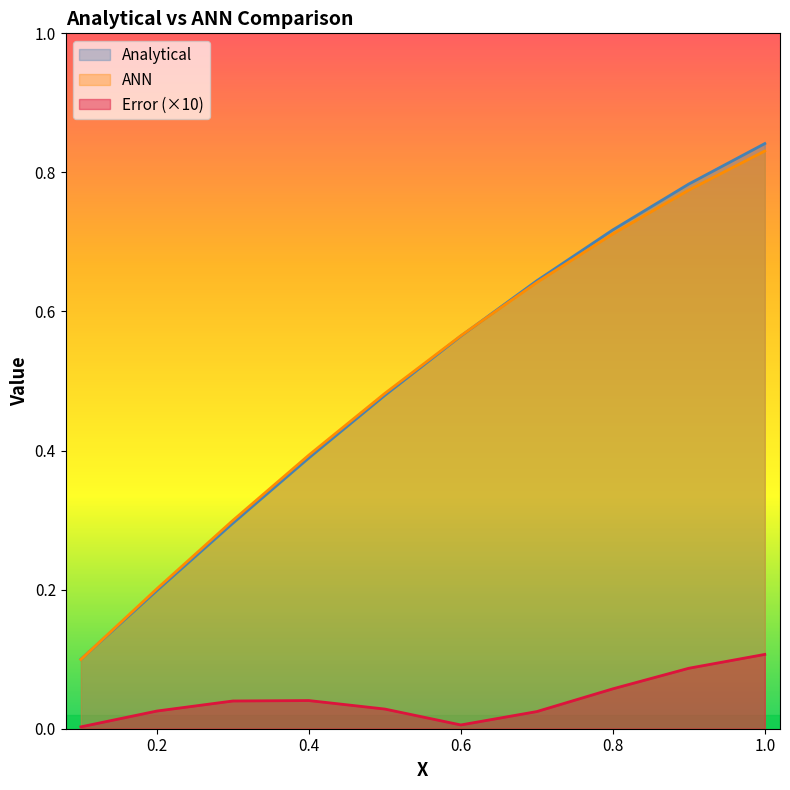

At which category is the sum across all series the highest?

1.0